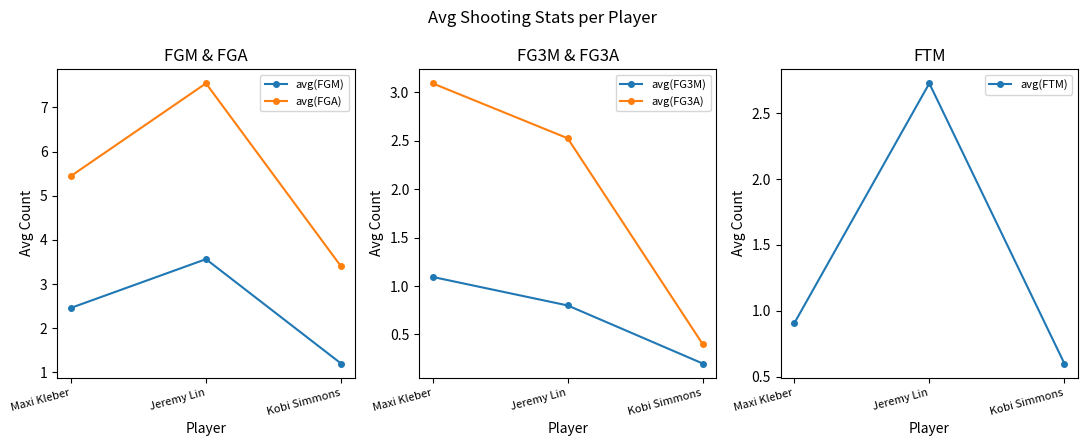

What is the label of the 3rd point from the right?

Maxi Kleber